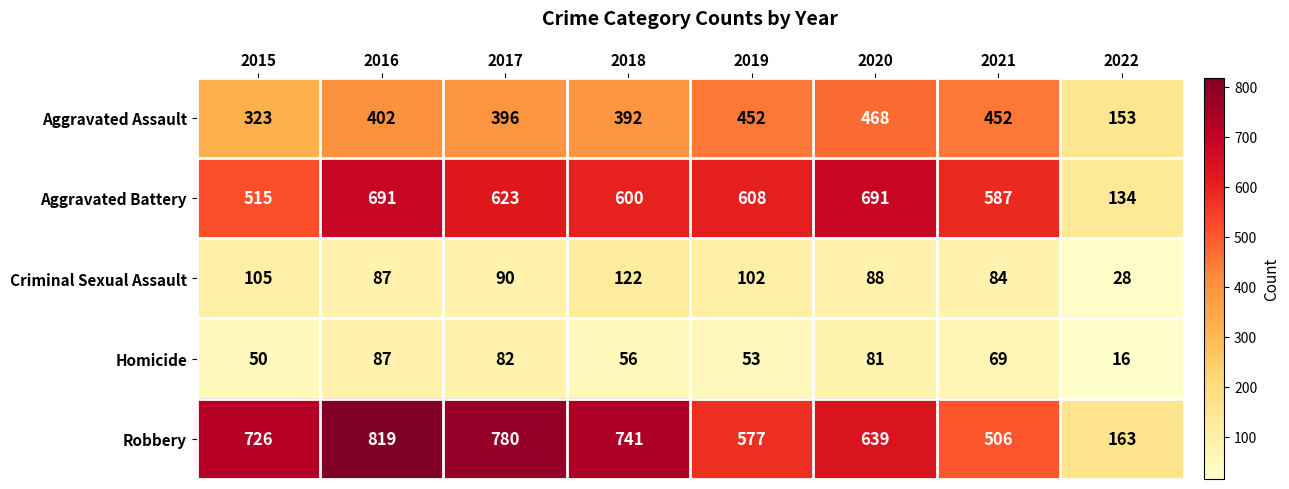

Which series changed the most between 2020 and 2021?

Robbery